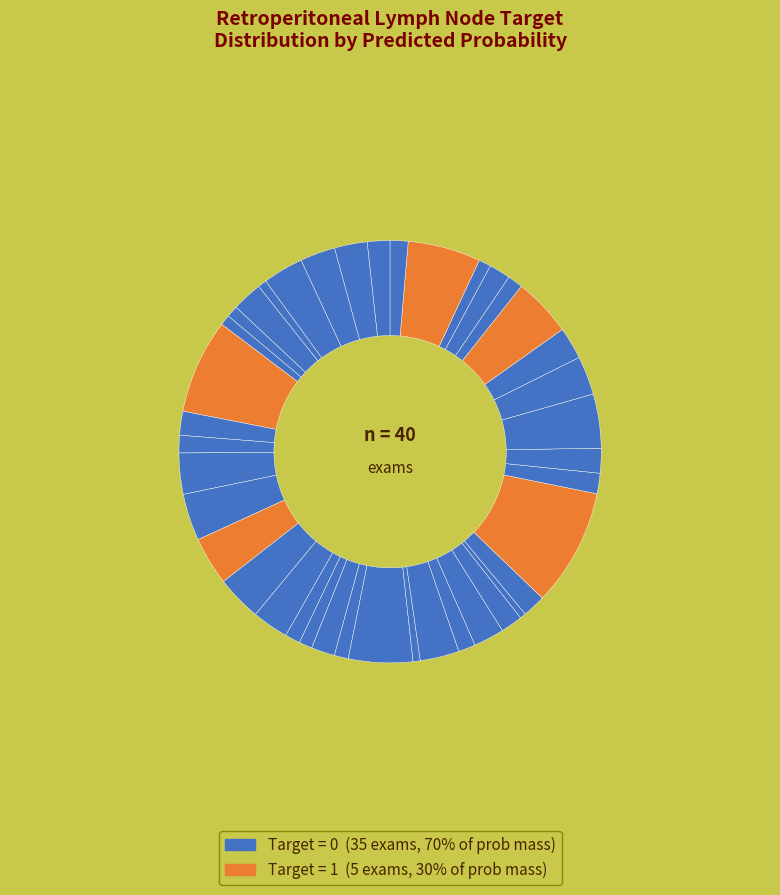

To the nearest percent, what is the difference between the largest and smallest slice percentages?

9%